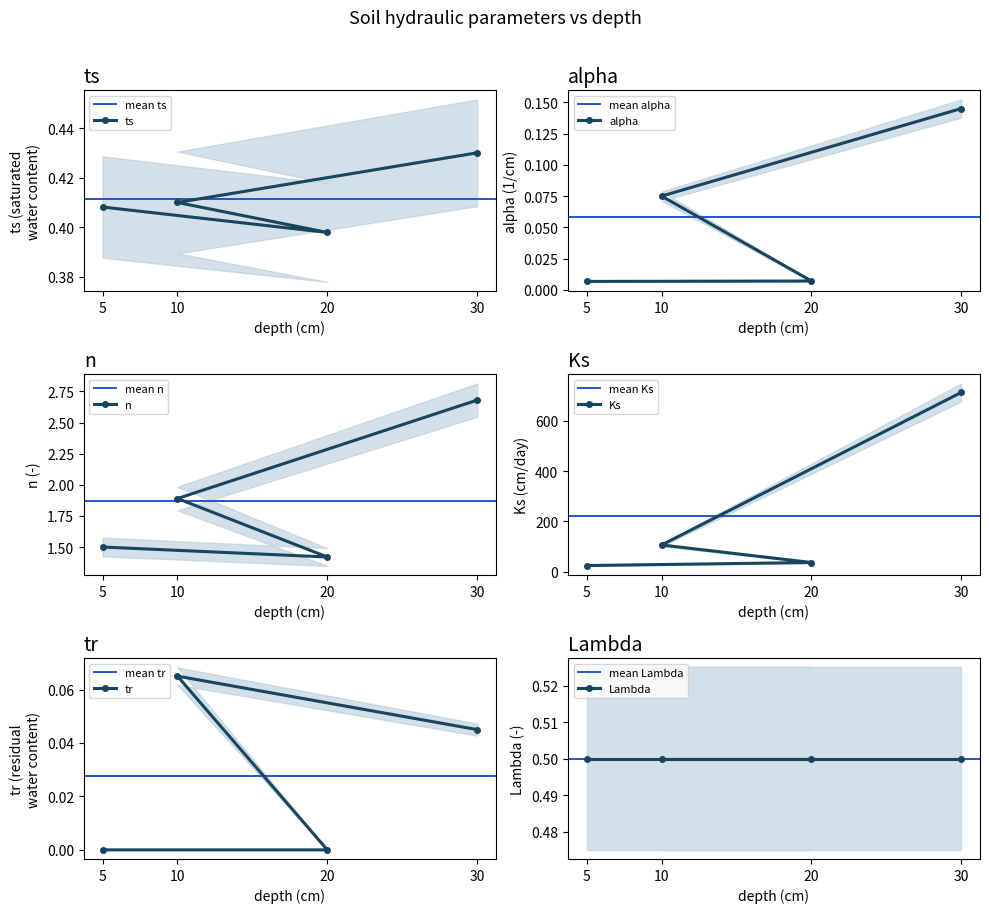

What is the total value across all series at 20?

38.6